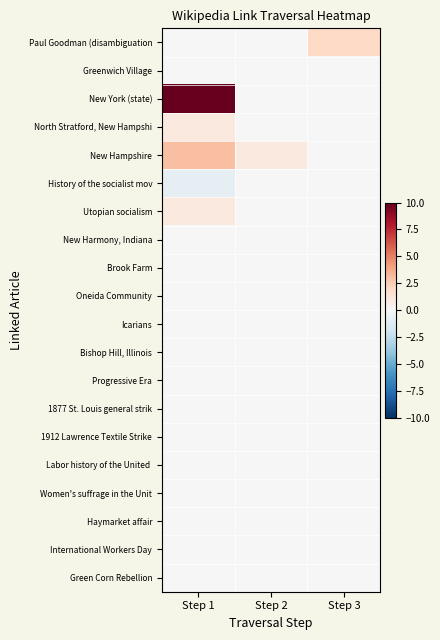

What is the spread (max minus min) of values at Step 3?

2